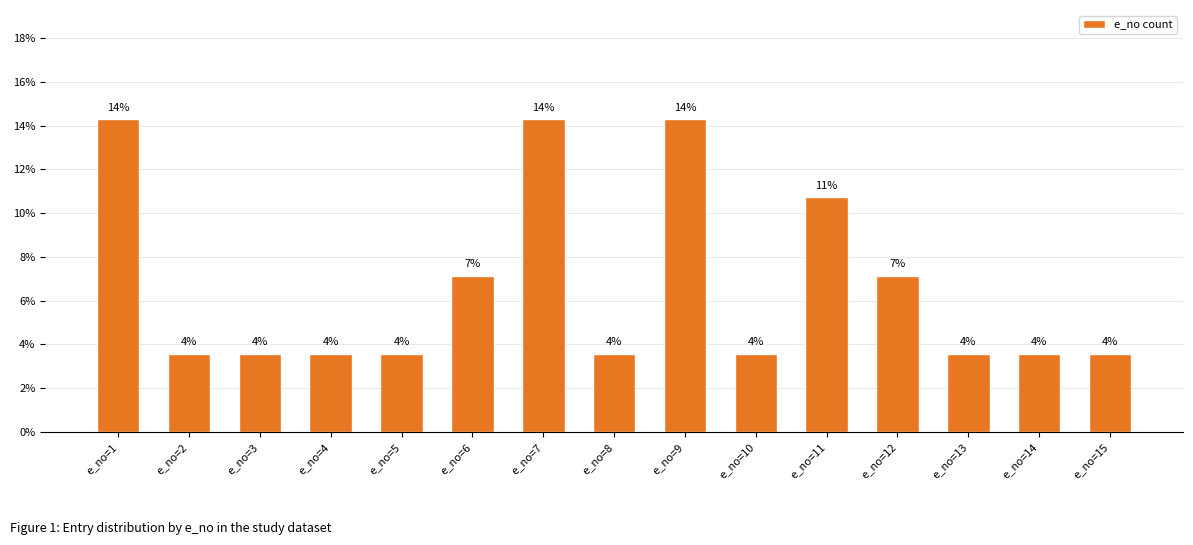

Reading left to right, transcribe all the data shown in this chart.

e_no=1=14.3	e_no=2=3.6	e_no=3=3.6	e_no=4=3.6	e_no=5=3.6	e_no=6=7.1	e_no=7=14.3	e_no=8=3.6	e_no=9=14.3	e_no=10=3.6	e_no=11=10.7	e_no=12=7.1	e_no=13=3.6	e_no=14=3.6	e_no=15=3.6